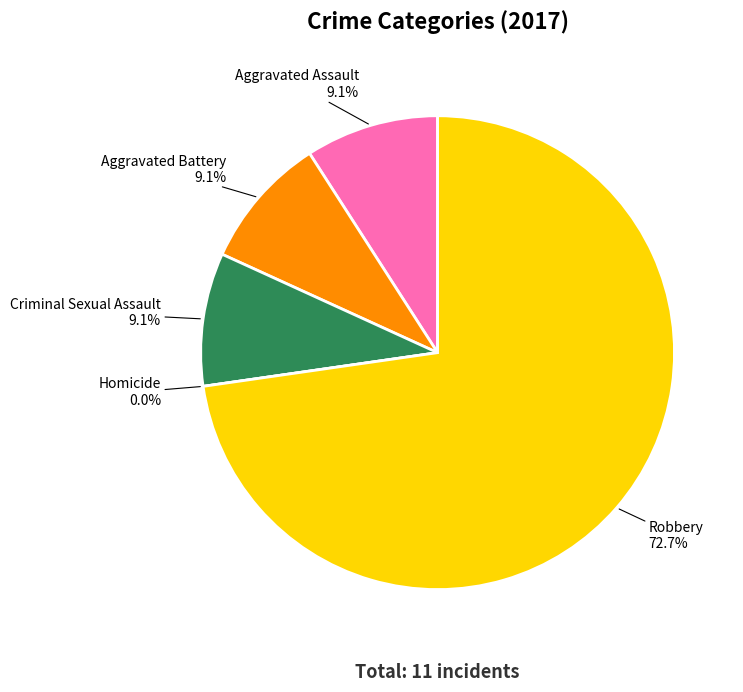

To the nearest percent, what is the difference between the Robbery and Aggravated Assault slice percentages?

64%